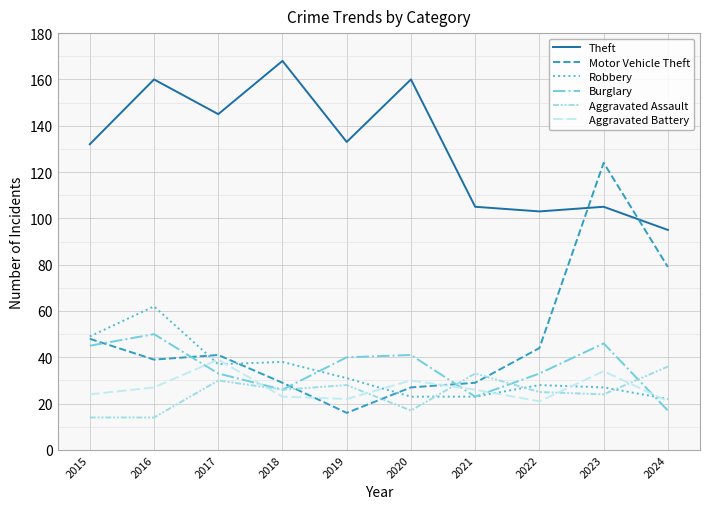

Which series has the largest total across all categories?

Theft